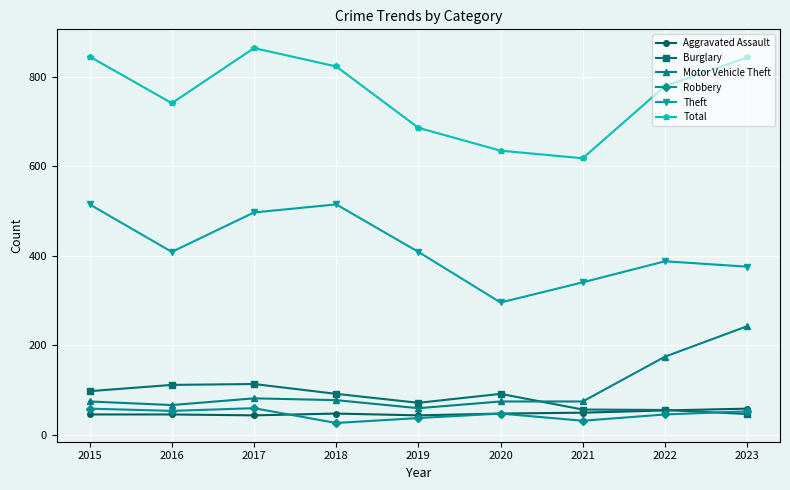

True or false: Motor Vehicle Theft and Burglary cross at least once.

True